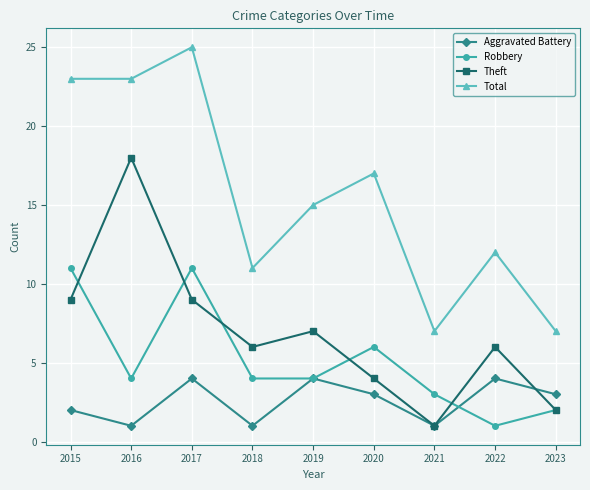

Does the chart display data point markers on the line(s)?

Yes